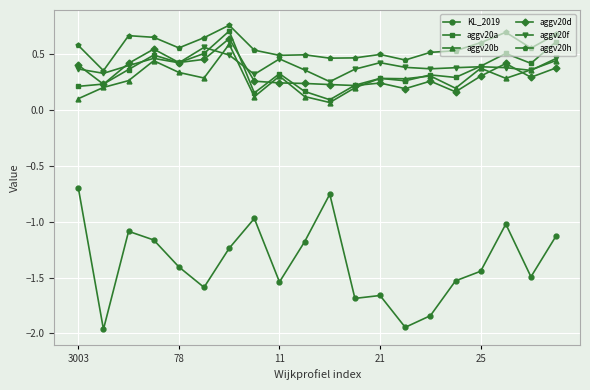

Which series has the largest range (max minus min)?

KL_2019